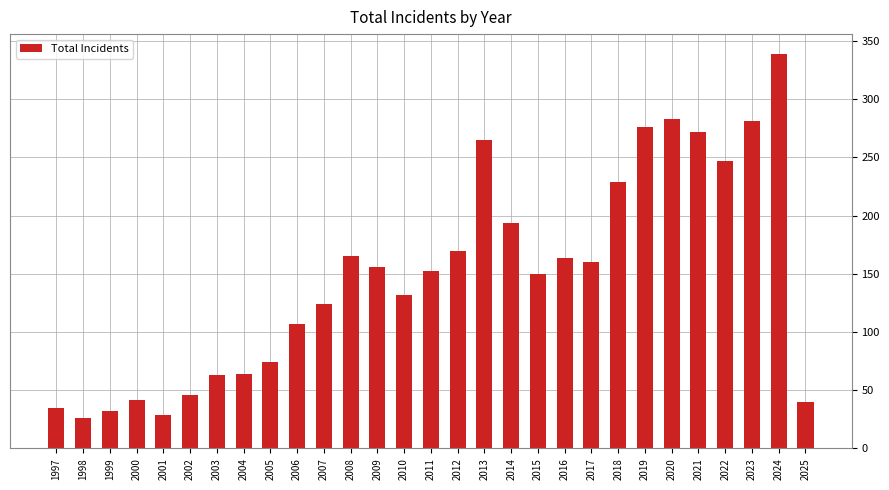

What is the change in value from 2004 to 2018?

+165